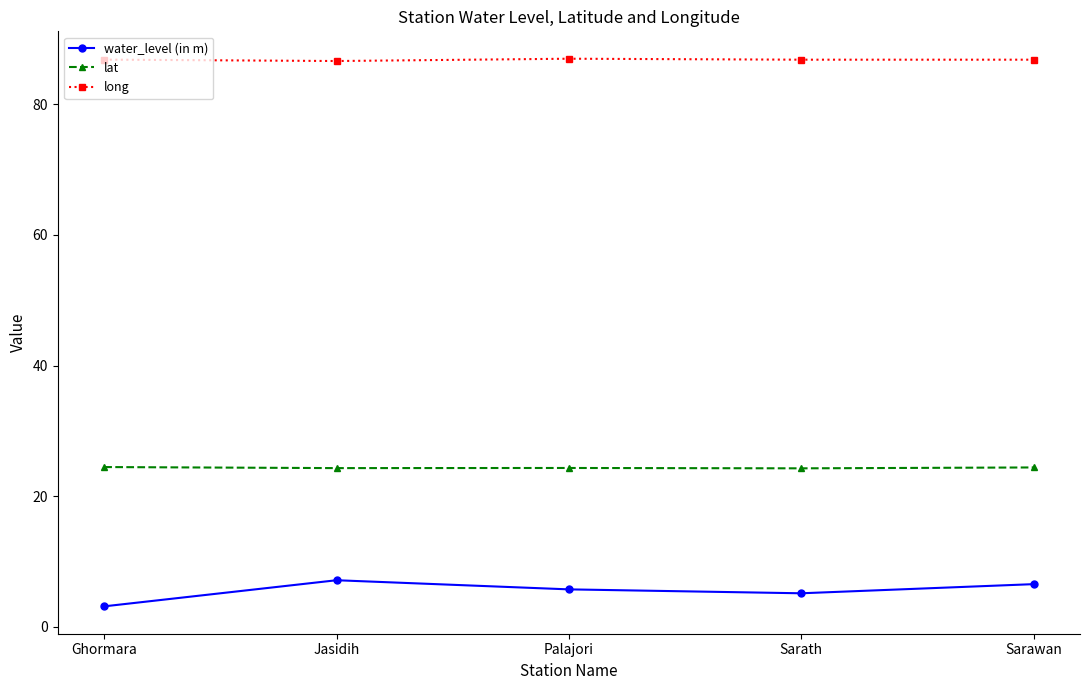

How many lines are shown in the chart?

3